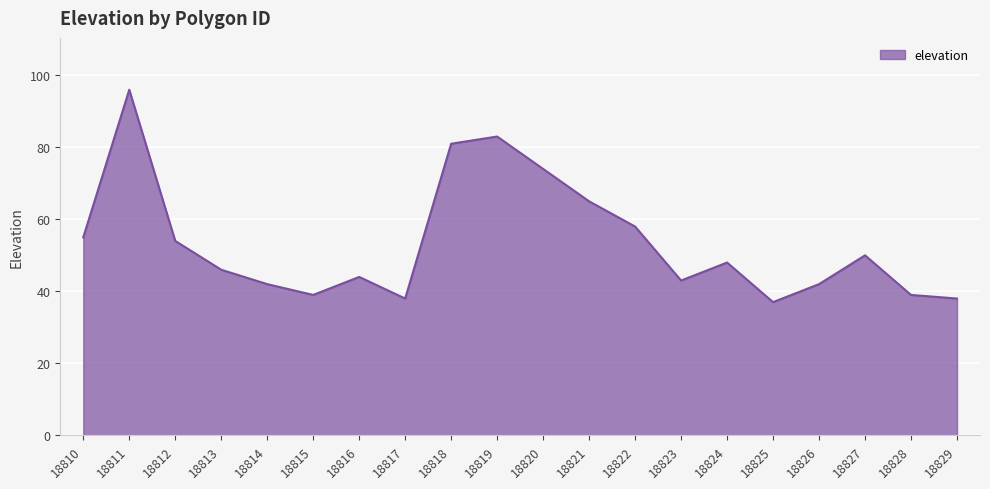

The chart shows a value of 37 at 18825. True or false?

True